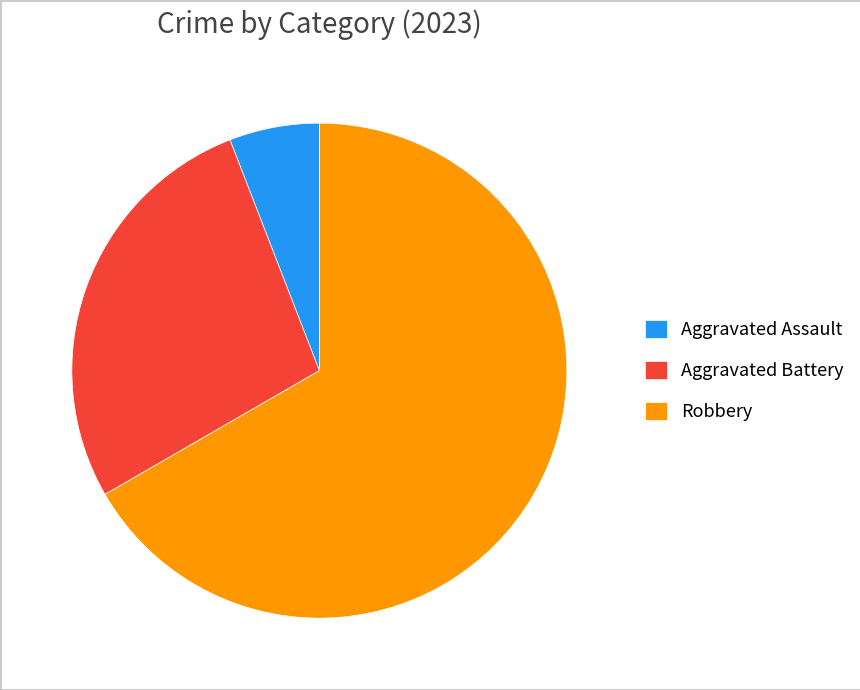

The Robbery slice represents 73% of the pie. True or false?

False